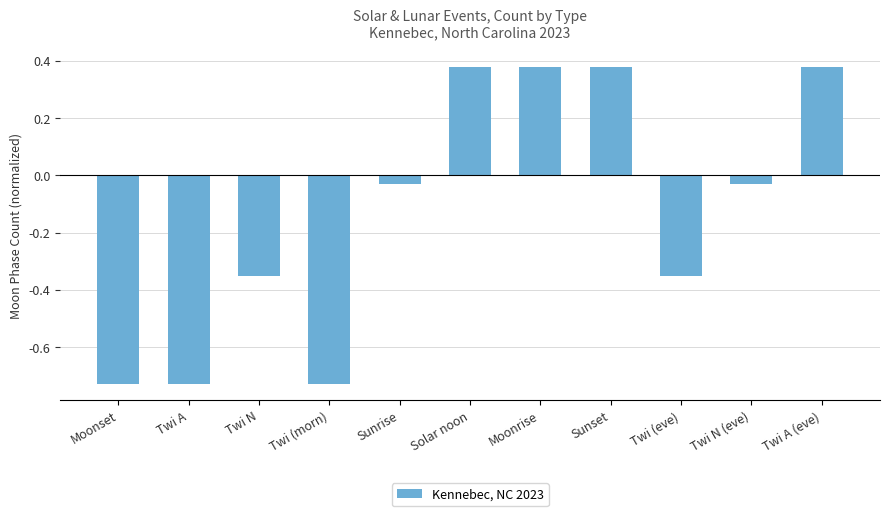

Is it true that the value at Twi A is -0.5?

False